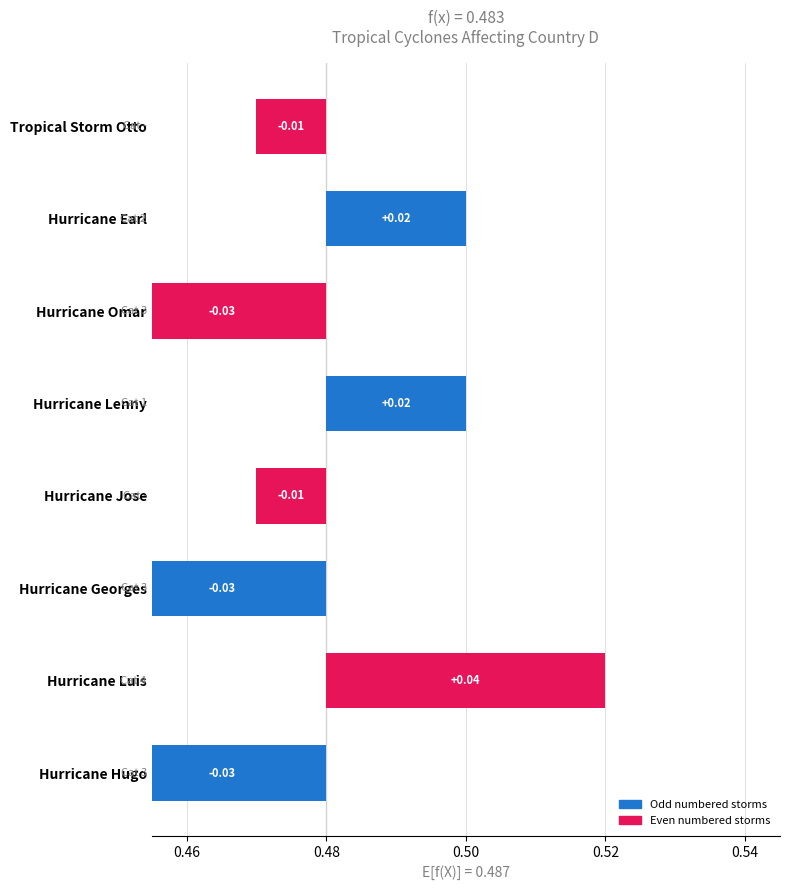

What position from the left is Category 2?

5